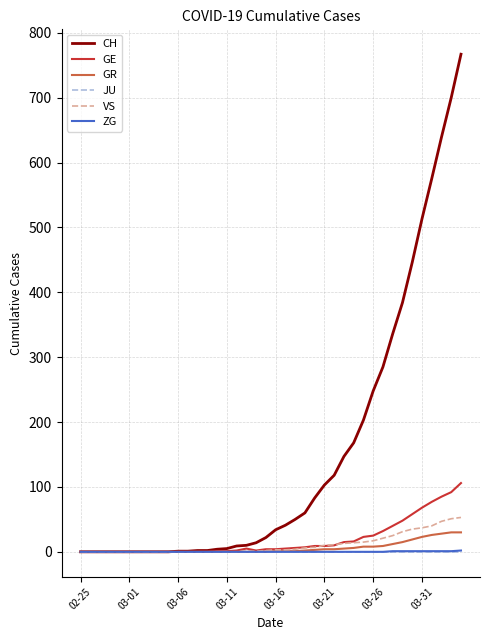

What is the greatest value displayed?

767